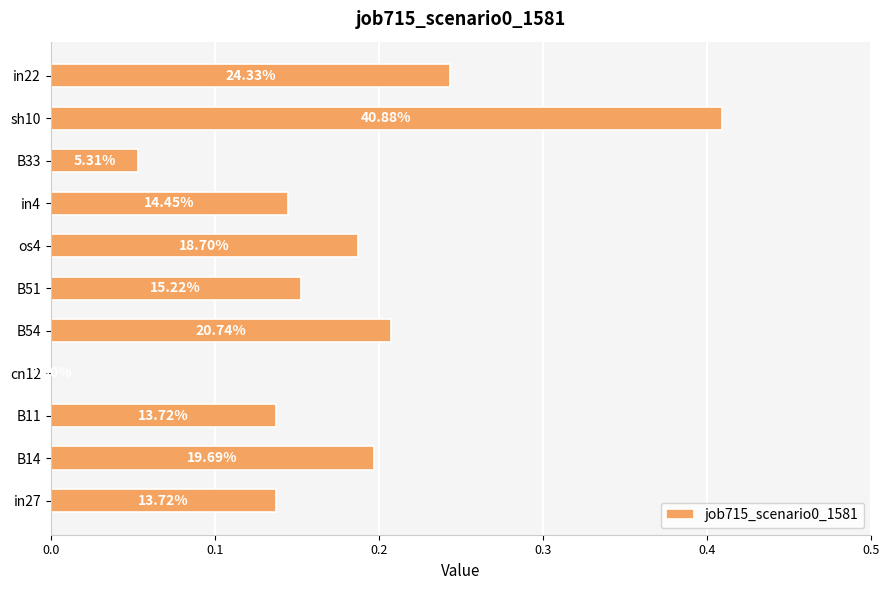

Are the bars grouped side by side (vs. stacked)?

No